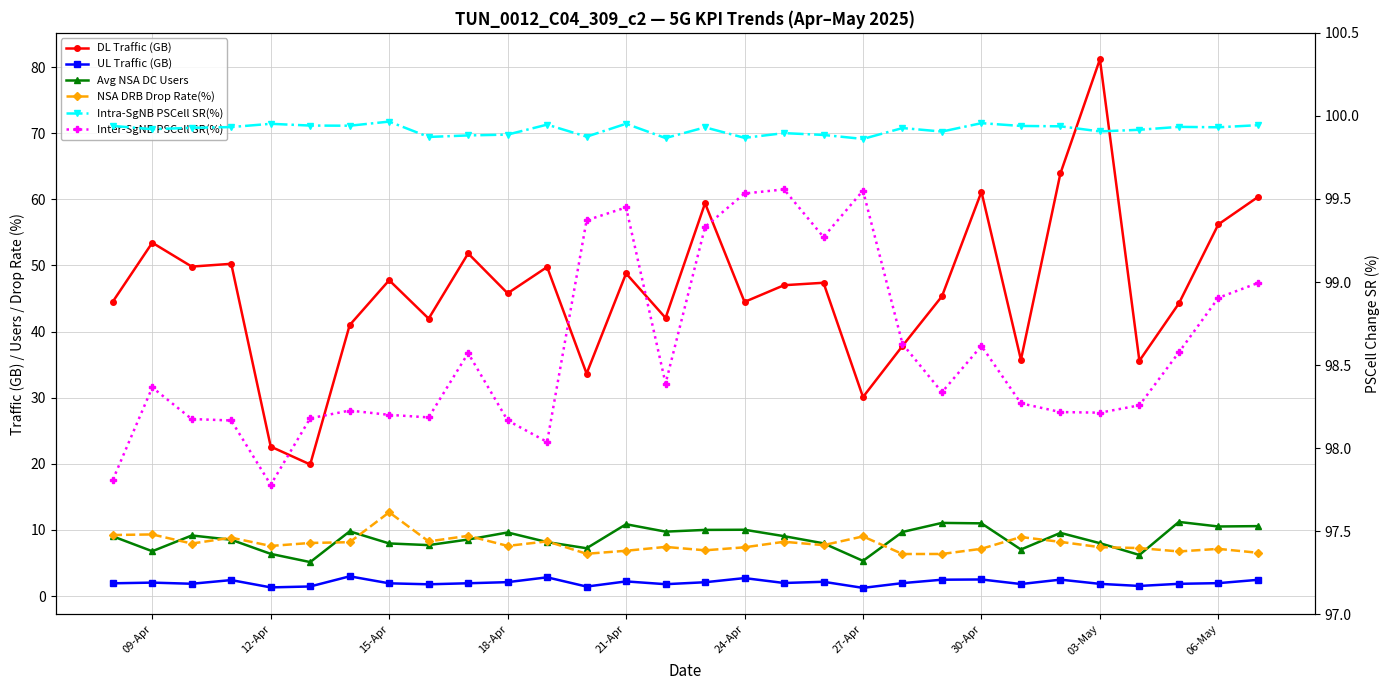

At 30-Apr, list the series in order from largest to smallest.

Intra-SgNB PSCell SR(%), Inter-SgNB PSCell SR(%), DL Traffic (GB), Avg NSA DC Users, NSA DRB Drop Rate(%), UL Traffic (GB)